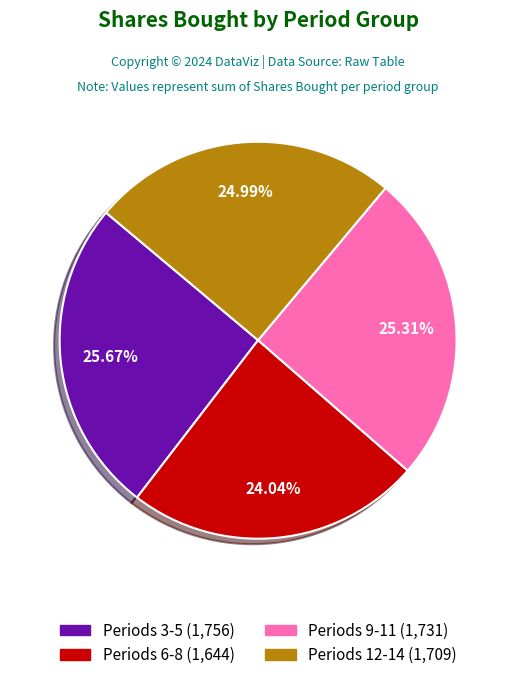

Is there any slice that represents more than half of the pie?

No